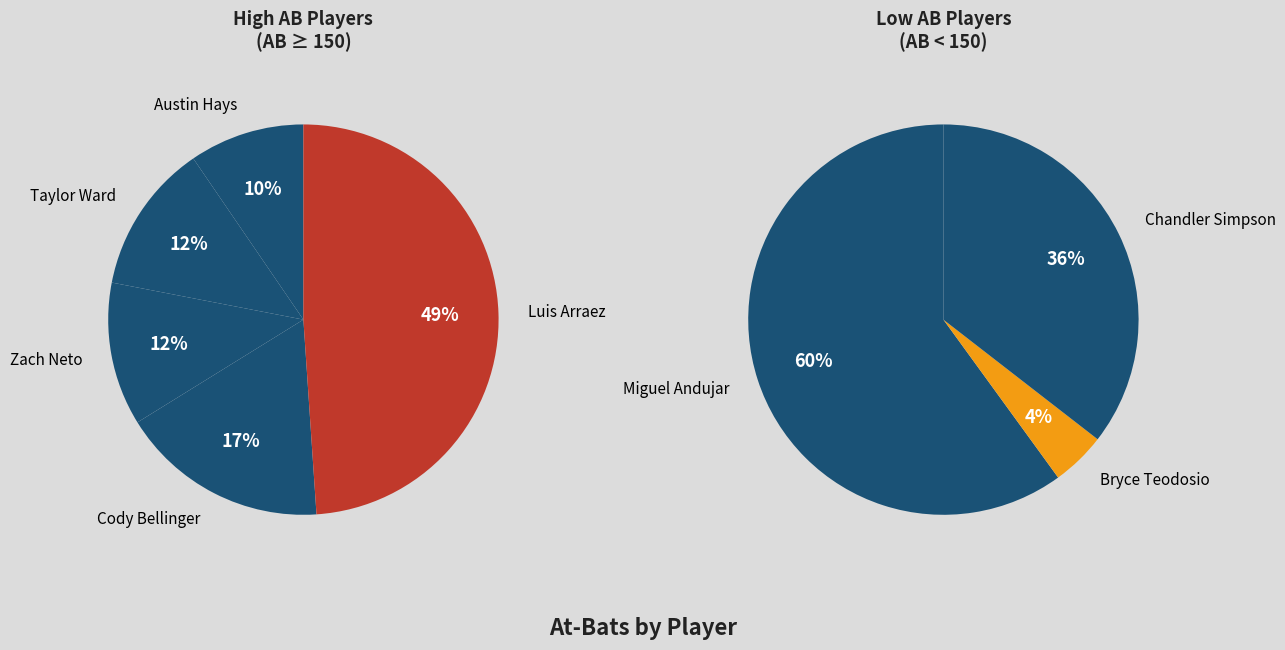

What is the ratio of the value at Luis Arraez to the value at Zach Neto?

4.1